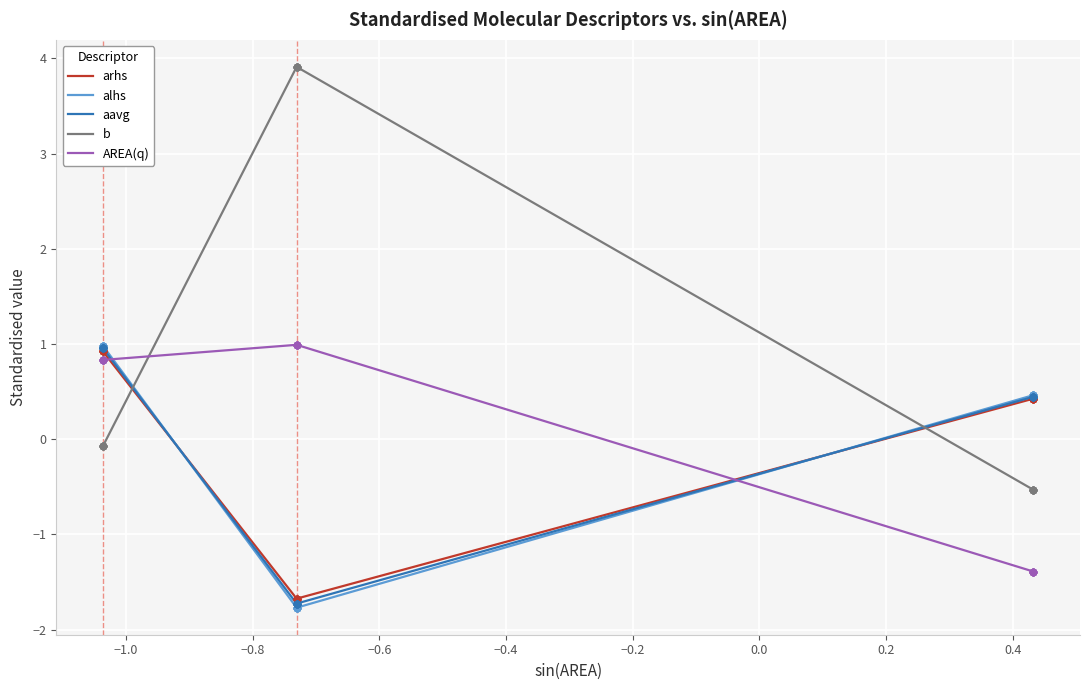

Which series contains the lowest Y value?

alhs